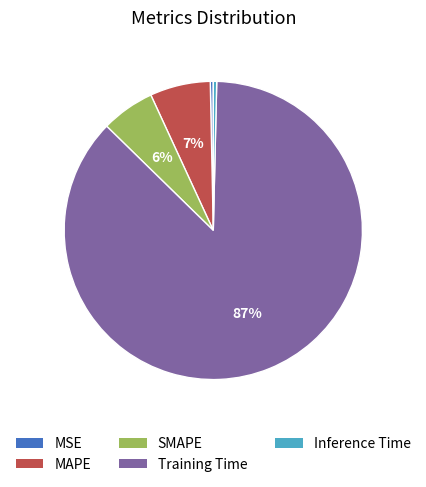

How many slices are in this pie chart?

5